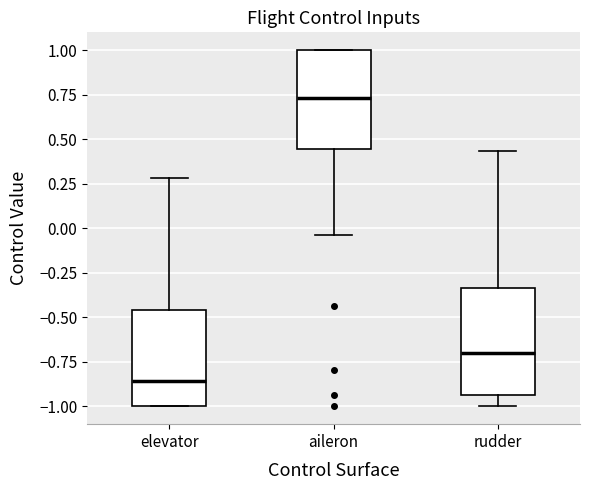

Where does the median line of the box for elevator sit on the y-axis? The values are not printed on the chart, so give them approximately, as read against the axis.

-0.85